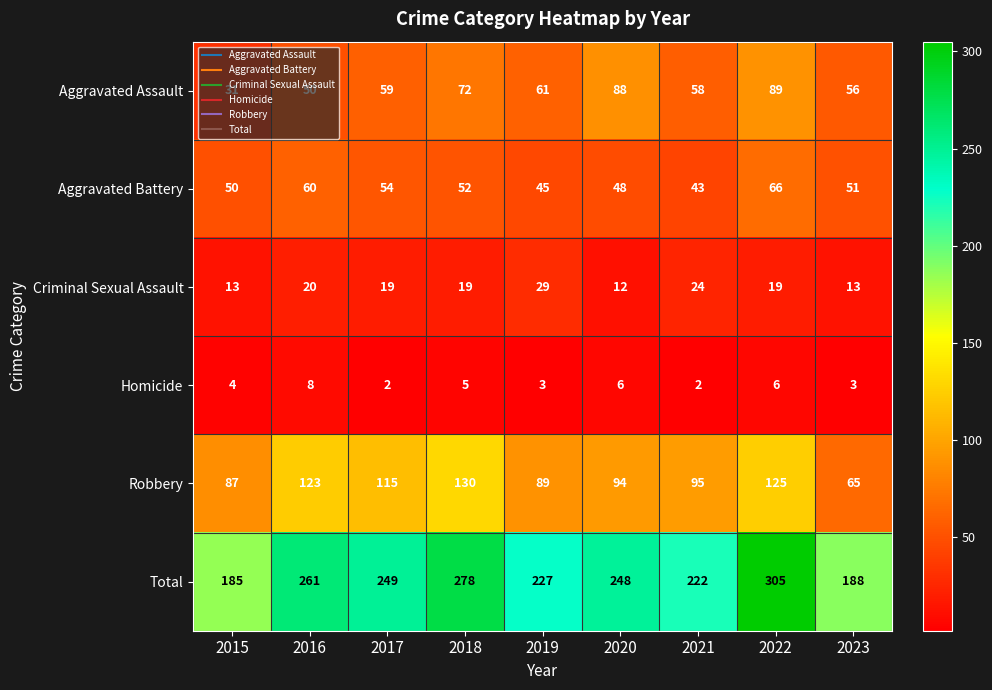

What is the difference between the maximum and minimum values in the Homicide series?

6